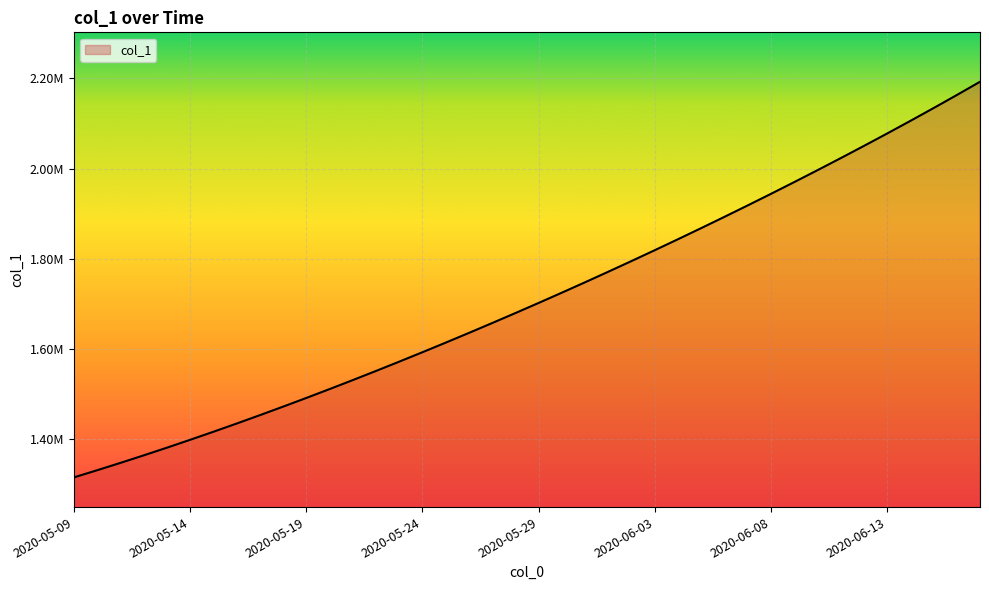

What is the average value?

1712040.3